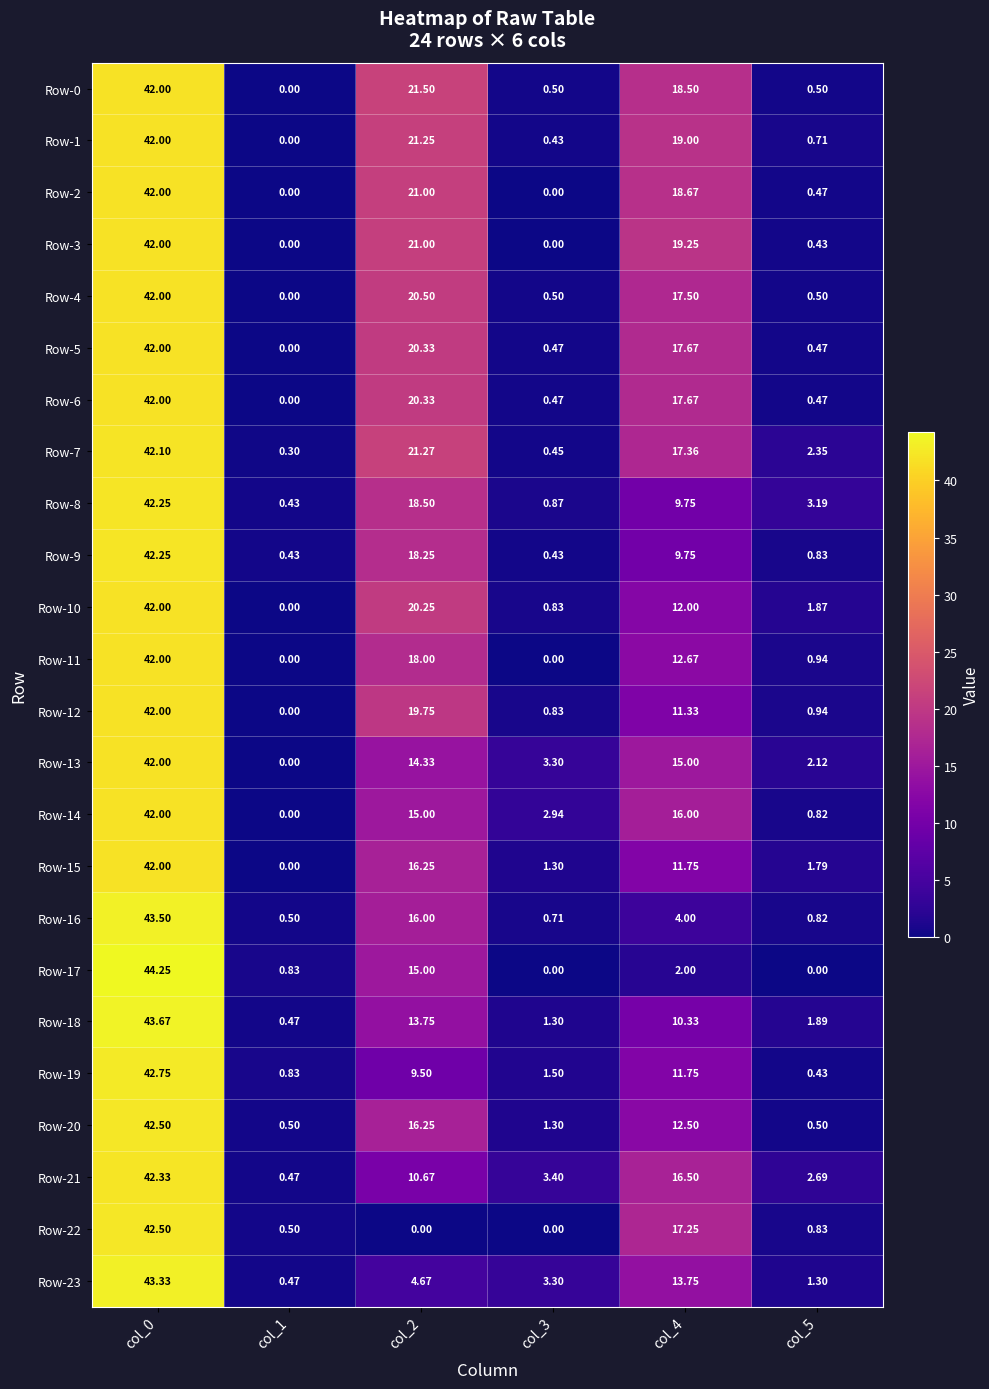

Is the value of Row-0 at col_2 greater than the value of Row-1 at col_2?

Yes